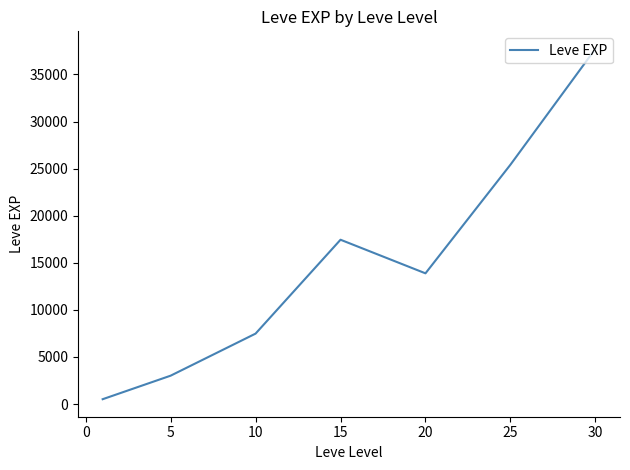

What is the greatest value displayed?

37715.0